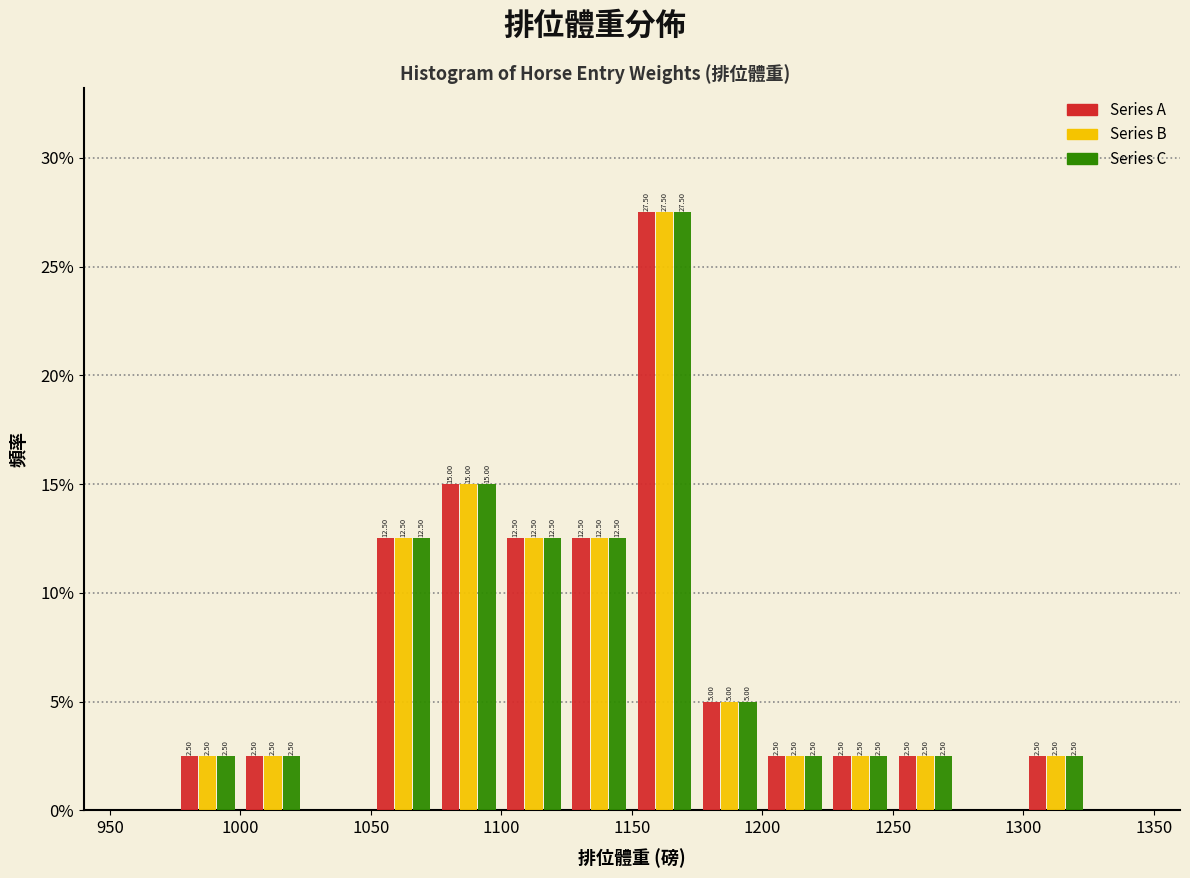

In the Series B series, which range on the x-axis has the tallest bar?

1150 to 1175